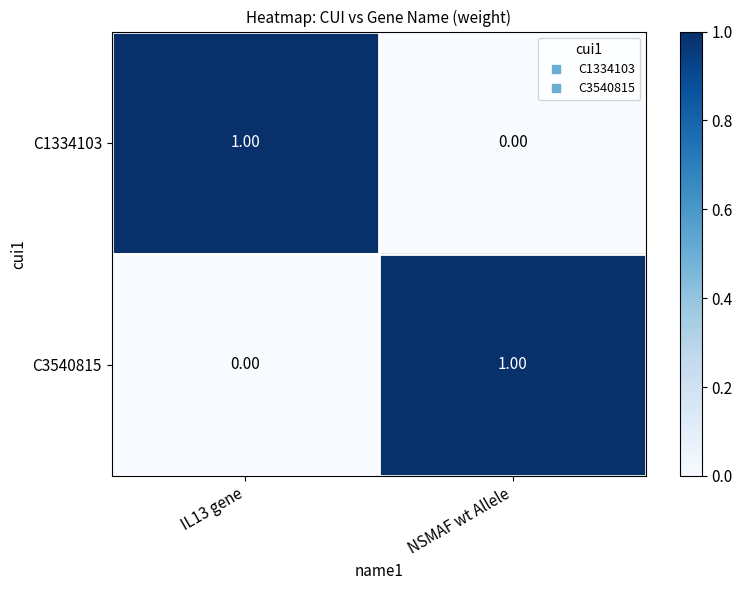

Rank the series at IL13 gene from highest to lowest value.

C1334103, C3540815